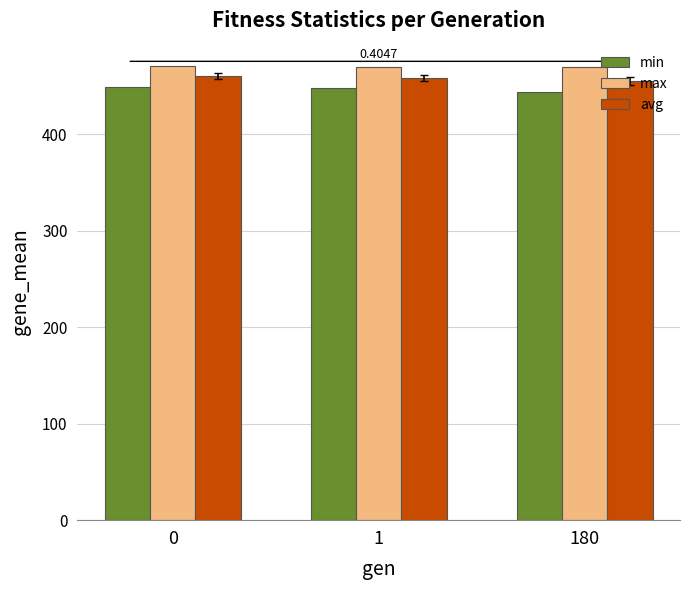

What is the value of the min bar at the 1st from the left?

448.9